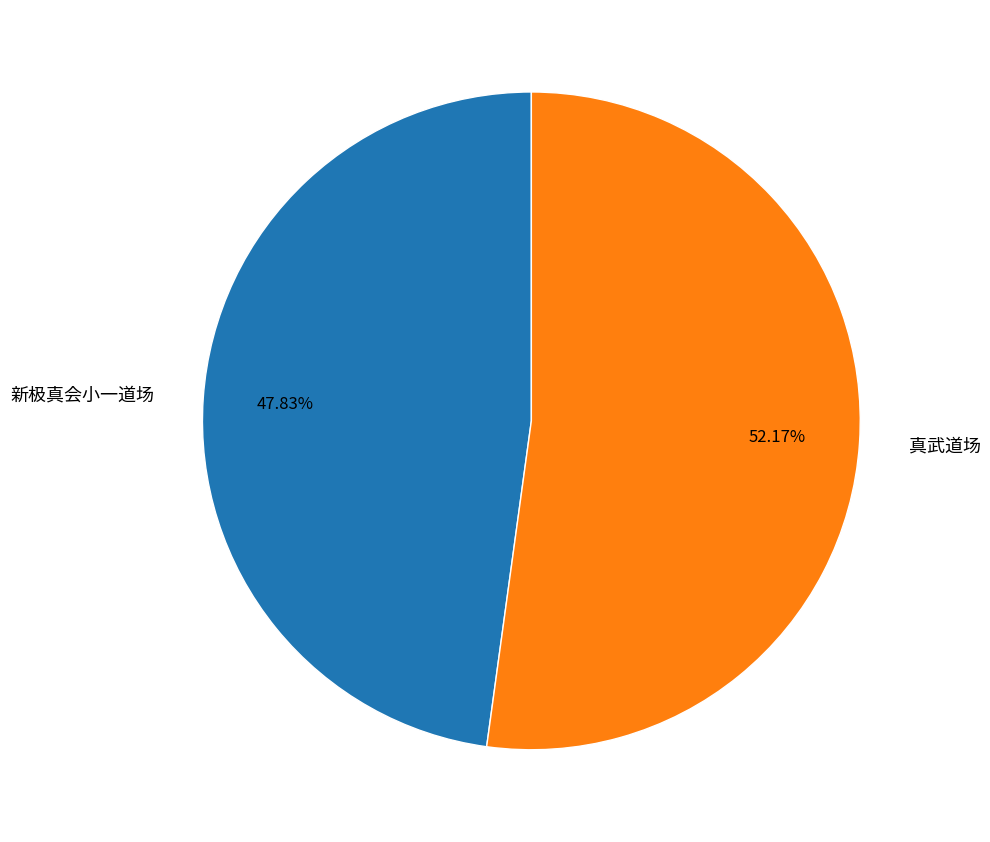

To the nearest percent, what is the average slice percentage?

50%